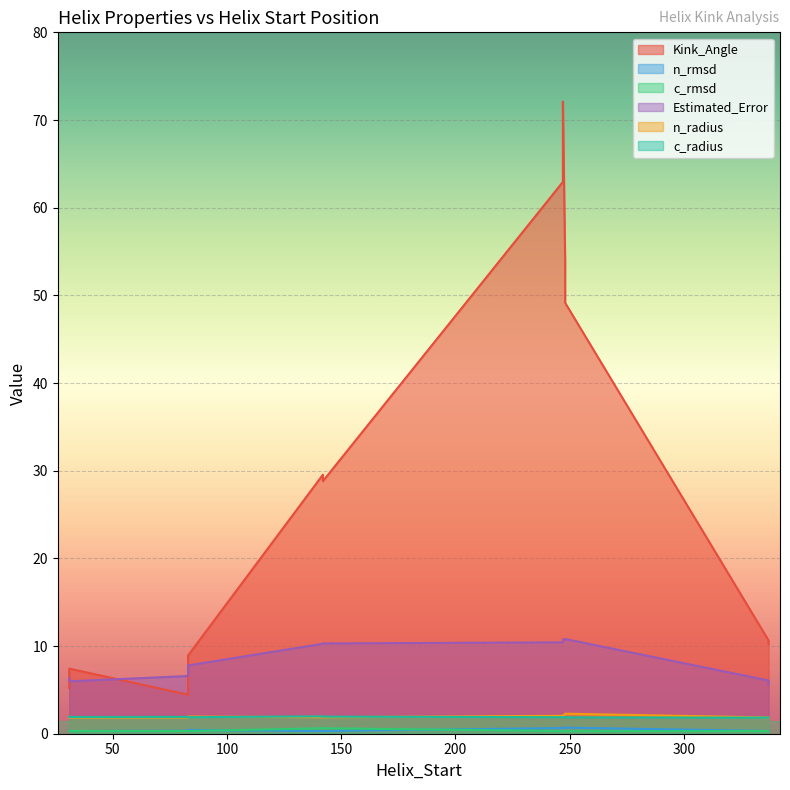

Is the value of n_radius at 337 greater than the value of Kink_Angle at 248?

No